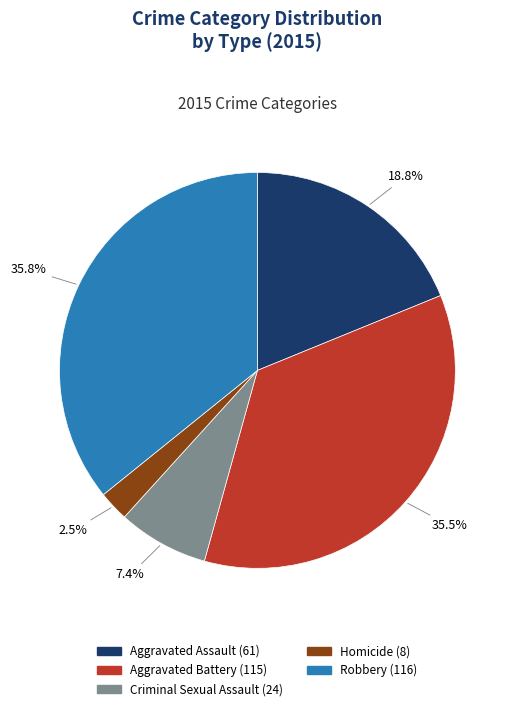

Combined, what portion of the pie is Homicide and Robbery?

38.3%